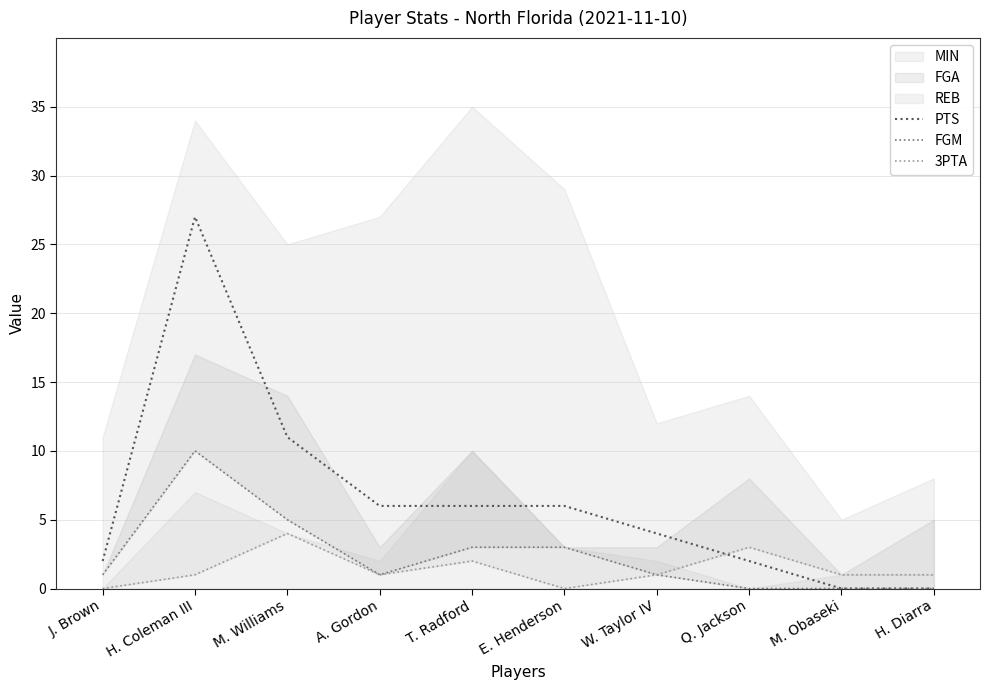

Which series has the largest total across all categories?

PTS